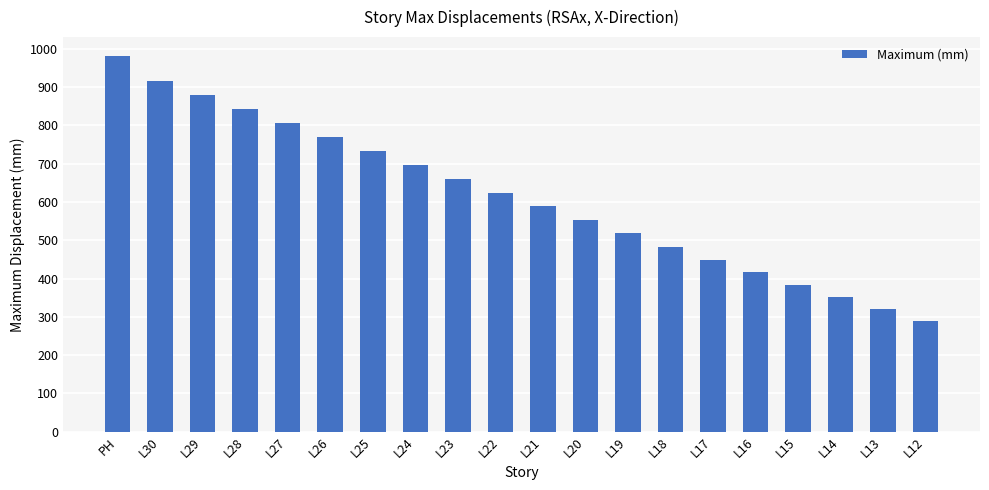

What is the value of the 9th bar from the left?

659.8